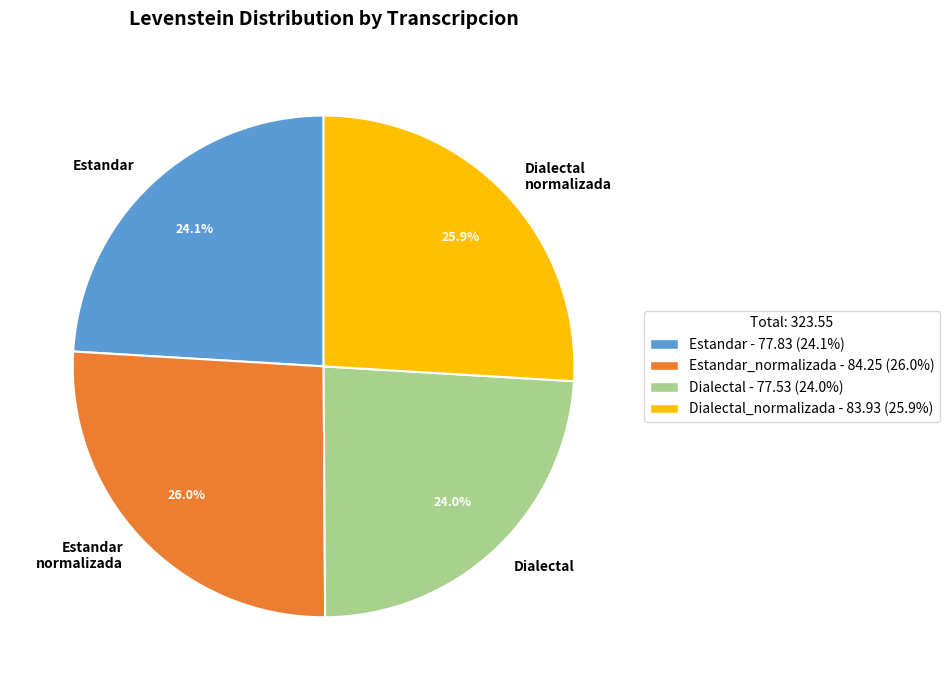

Does Dialectal represent more than half of the total?

No